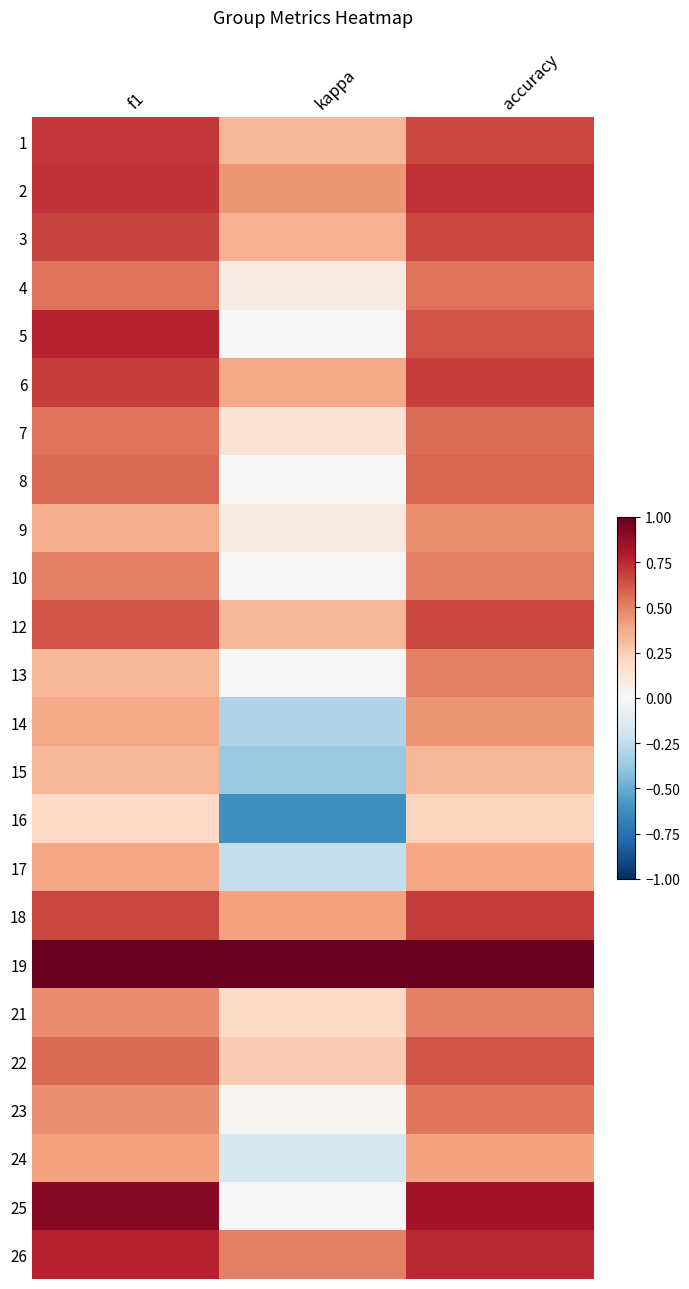

Reading left to right, list all the values displayed in this chart.

1: f1=0.7	kappa=0.3	accuracy=0.7
2: f1=0.7	kappa=0.4	accuracy=0.7
3: f1=0.7	kappa=0.3	accuracy=0.7
4: f1=0.5	kappa=0.1	accuracy=0.5
5: f1=0.8	kappa=0.0	accuracy=0.6
6: f1=0.7	kappa=0.4	accuracy=0.7
7: f1=0.5	kappa=0.1	accuracy=0.6
8: f1=0.6	kappa=0.0	accuracy=0.6
9: f1=0.4	kappa=0.1	accuracy=0.5
10: f1=0.5	kappa=0.0	accuracy=0.5
12: f1=0.6	kappa=0.3	accuracy=0.7
13: f1=0.3	kappa=0.0	accuracy=0.5
14: f1=0.4	kappa=-0.3	accuracy=0.4
15: f1=0.3	kappa=-0.4	accuracy=0.3
16: f1=0.2	kappa=-0.6	accuracy=0.2
17: f1=0.4	kappa=-0.2	accuracy=0.4
18: f1=0.7	kappa=0.4	accuracy=0.7
19: f1=1.0	kappa=1.0	accuracy=1.0
21: f1=0.5	kappa=0.2	accuracy=0.5
22: f1=0.6	kappa=0.2	accuracy=0.6
23: f1=0.5	kappa=0.0	accuracy=0.5
24: f1=0.4	kappa=-0.2	accuracy=0.4
25: f1=0.9	kappa=0.0	accuracy=0.8
26: f1=0.8	kappa=0.5	accuracy=0.8